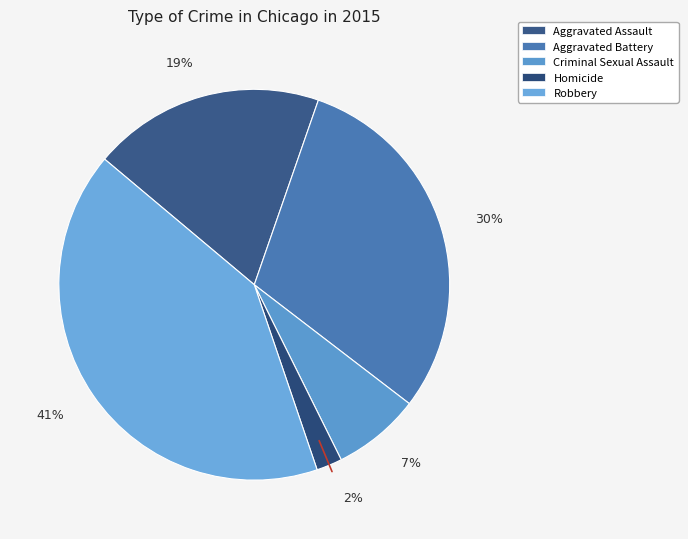

To the nearest percent, what portion does Homicide represent?

2%